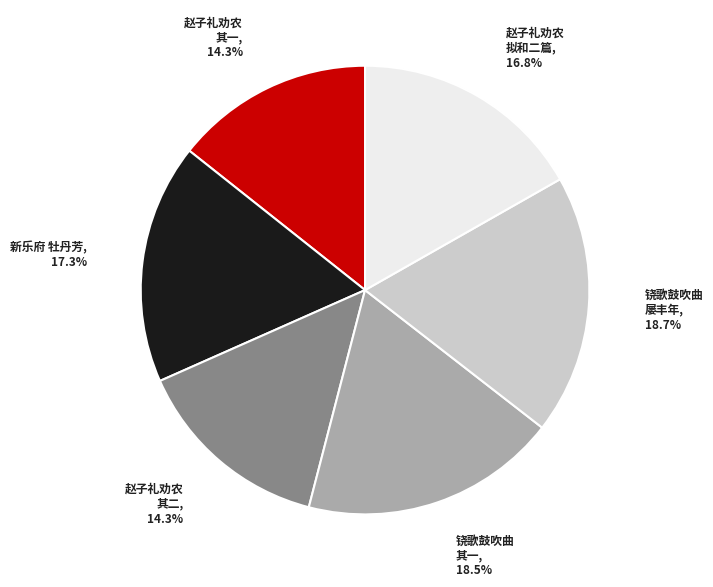

Does 赵子礼劝农 其二 represent more than half of the total?

No